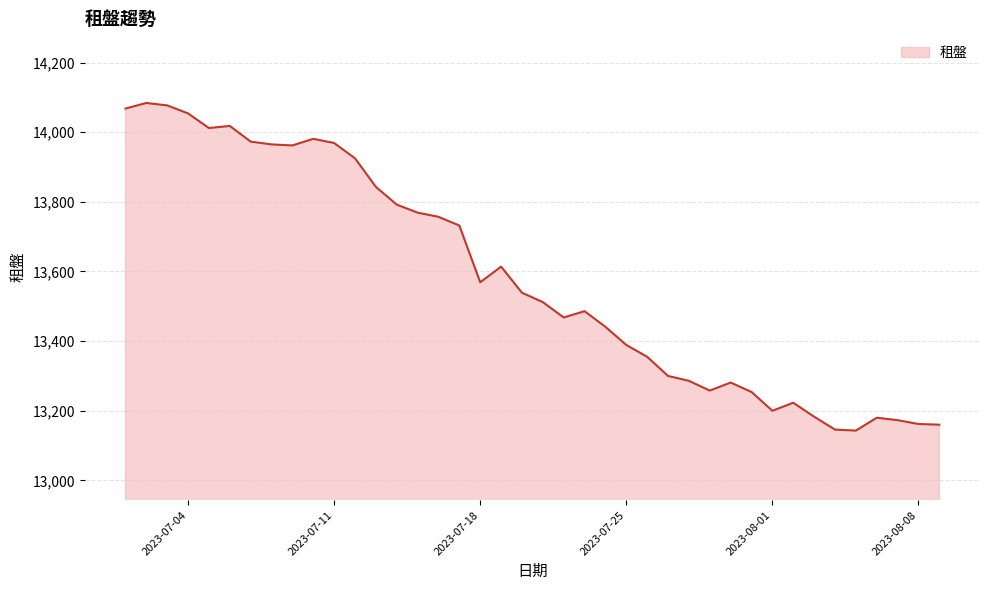

What is the difference between the maximum and minimum values?

941